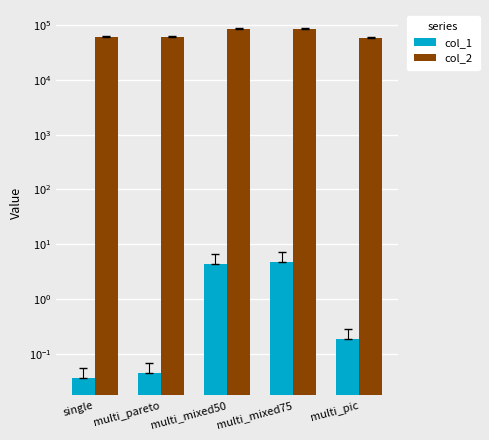

Is it true that col_2 equals 49989.7 at multi_mixed75?

False